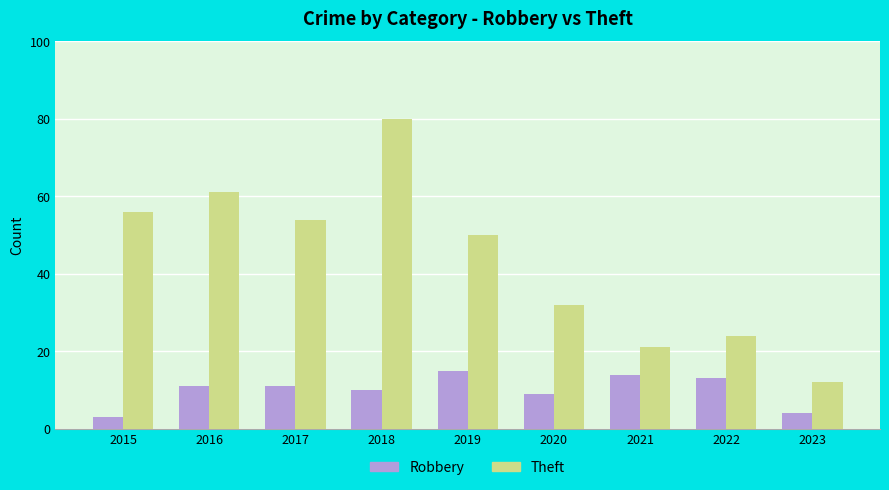

The value of Theft at 2015 is 56. True or false?

True